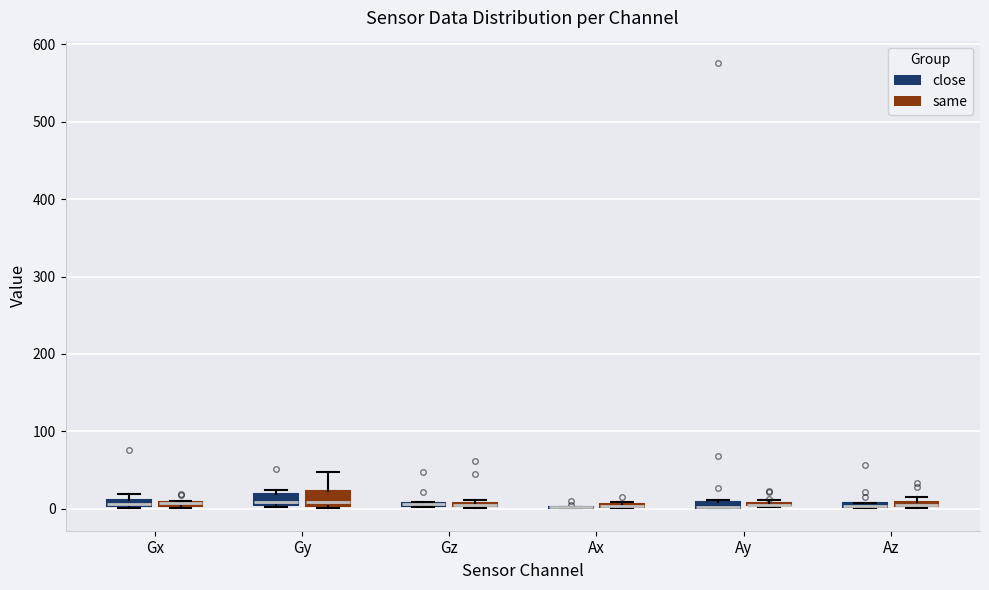

Where is the lower edge of the box for Gz (close) on the y-axis? The values are not printed on the chart, so give them approximately, as read against the axis.

0